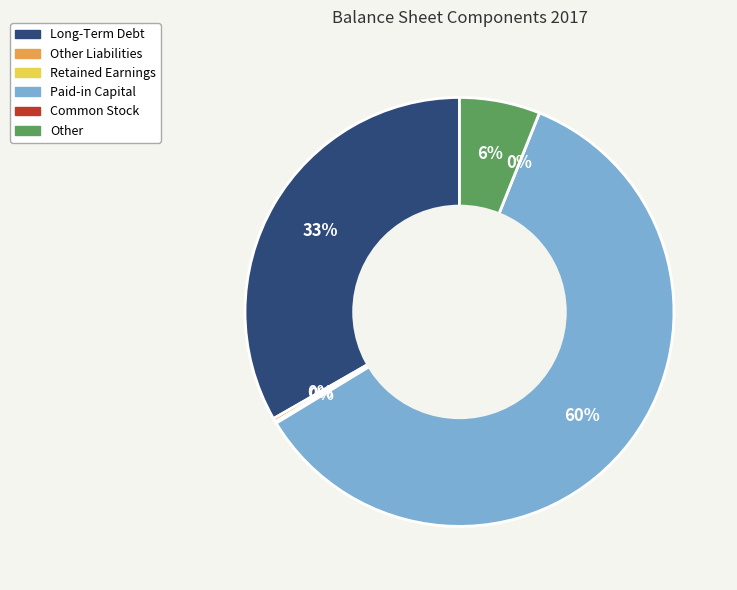

Rank the categories by value from highest to lowest.

Paid-in Capital, Long-Term Debt, Other, Other Liabilities, Retained Earnings, Common Stock